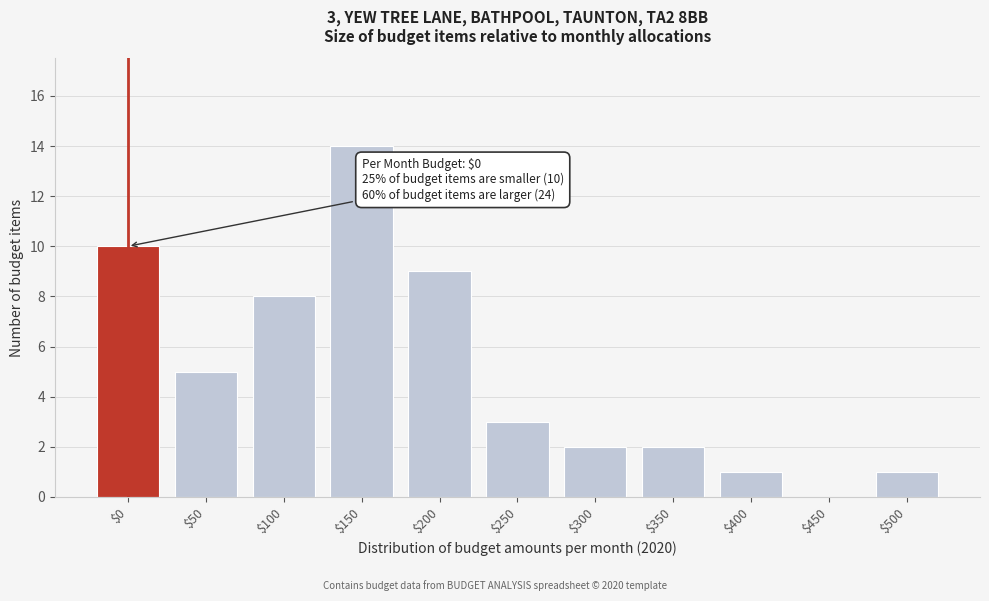

What is the greatest value displayed?

14